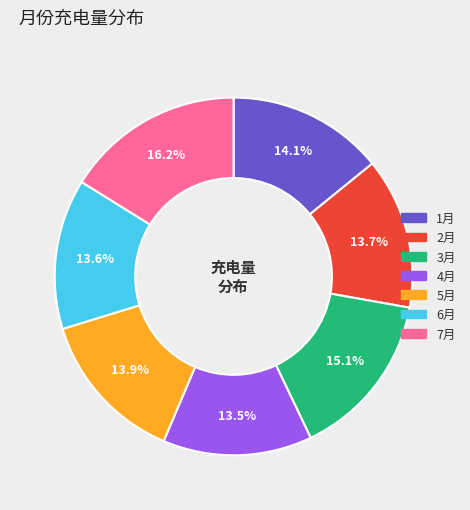

How many segments does this pie chart have?

7